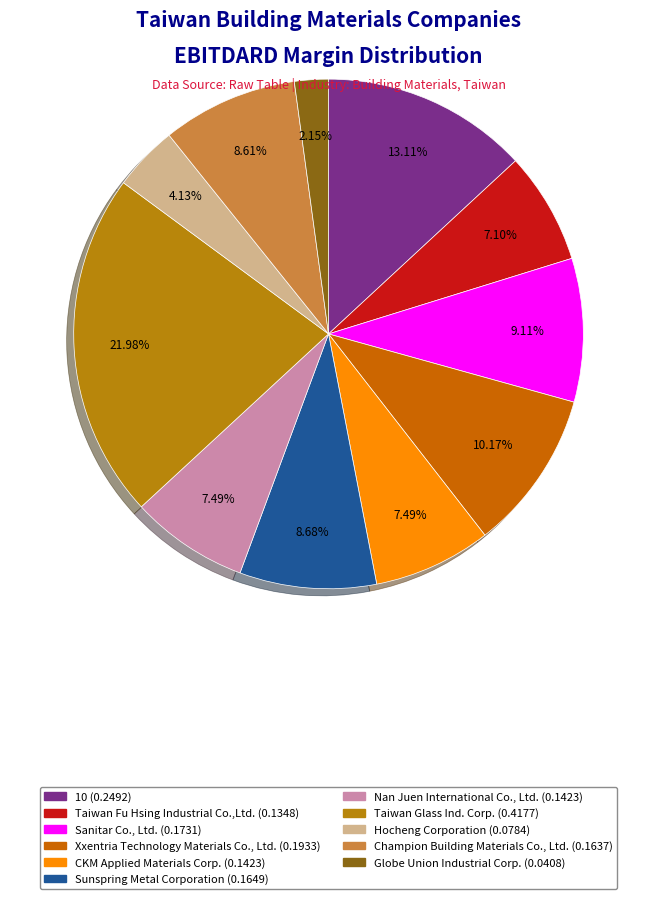

To the nearest percent, what is the difference between the largest and smallest slice percentages?

20%